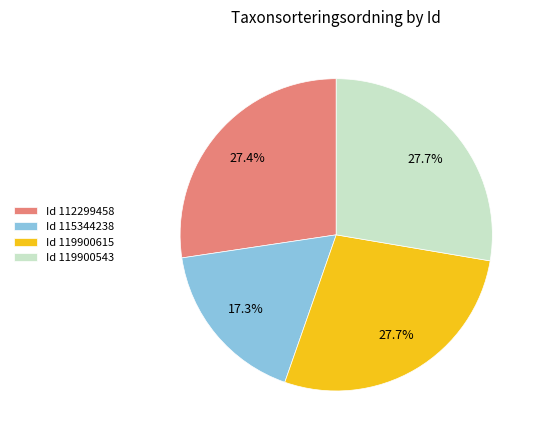

Is there a majority slice in this chart?

No